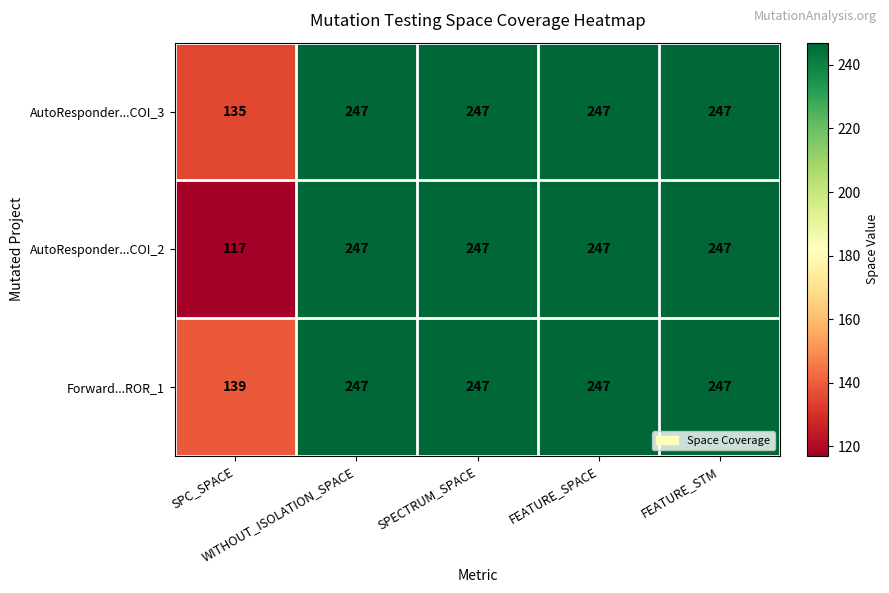

Rank the series by their average value, from highest to lowest.

Forward...ROR_1, AutoResponder...COI_3, AutoResponder...COI_2